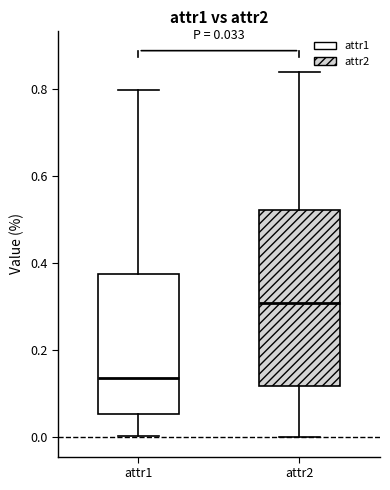

Which box has the highest median line?

attr2